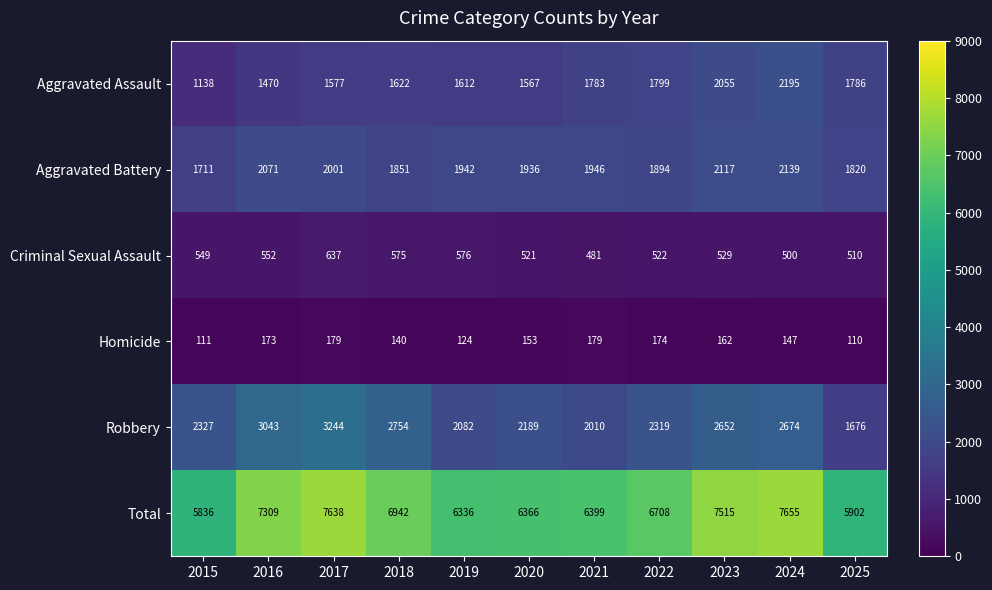

Rank the series by their maximum value, from highest to lowest.

Total, Robbery, Aggravated Assault, Aggravated Battery, Criminal Sexual Assault, Homicide